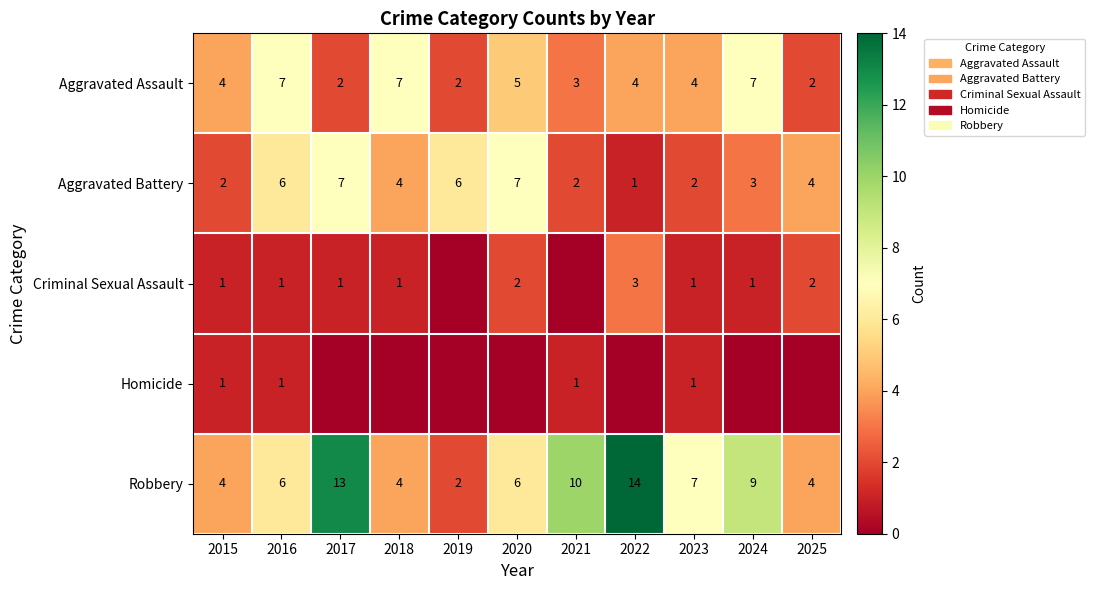

What is the sum of all Aggravated Assault values?

47